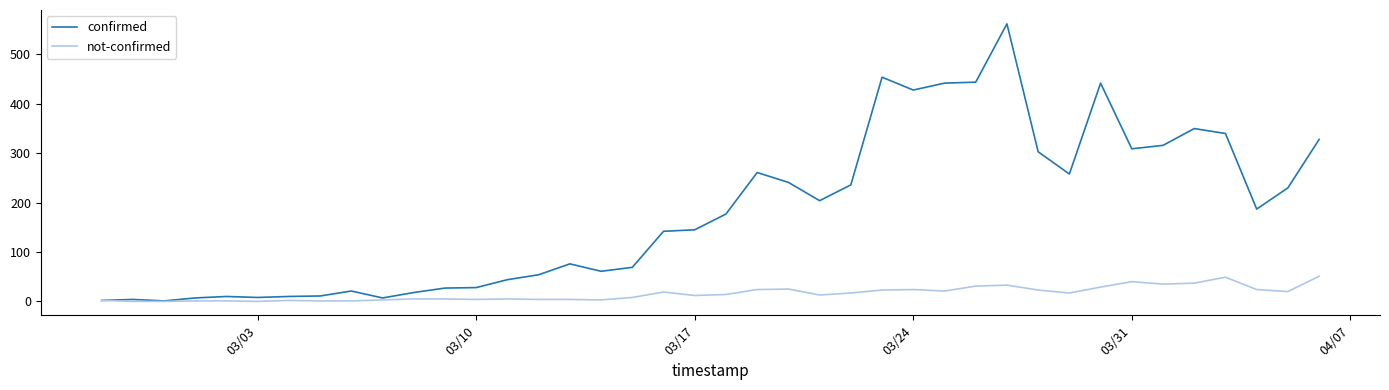

Which series has the widest spread of values?

confirmed